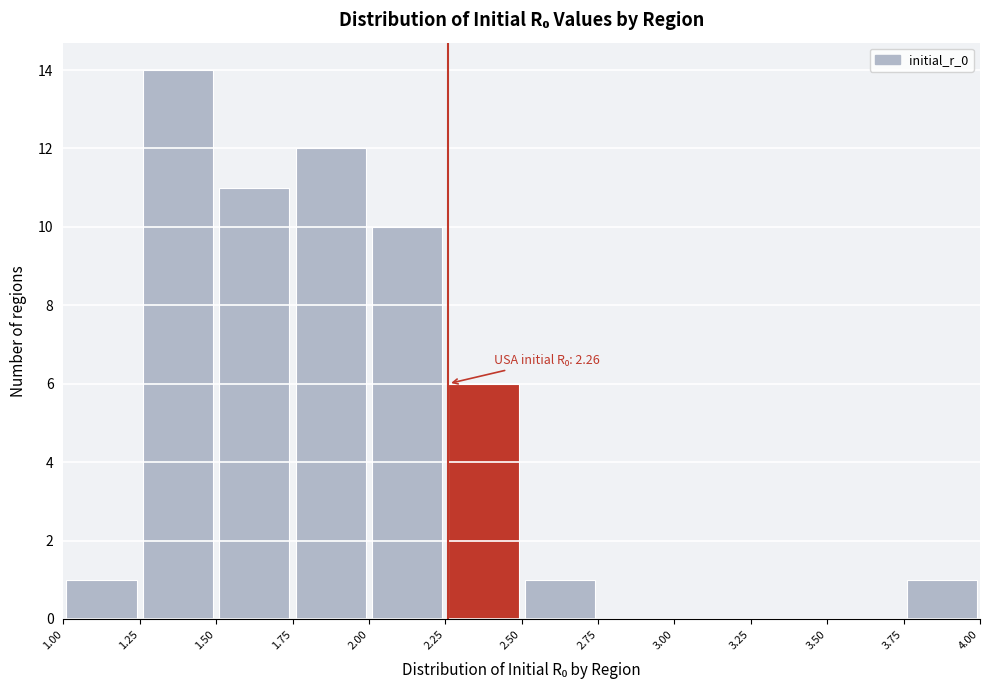

Which range on the x-axis has the tallest bar?

1.25 to 1.50